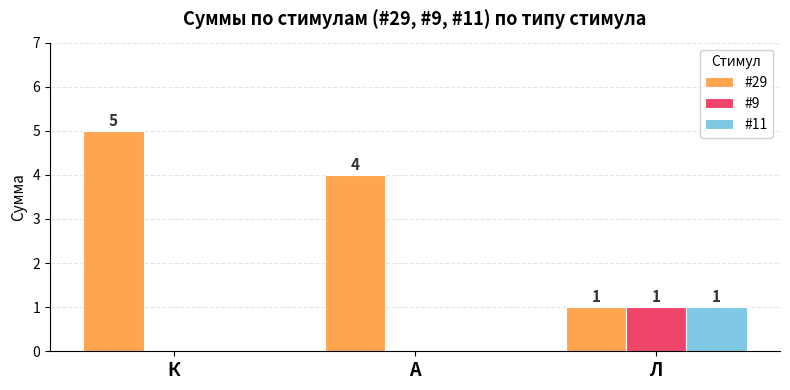

Which series has the widest spread of values?

#29